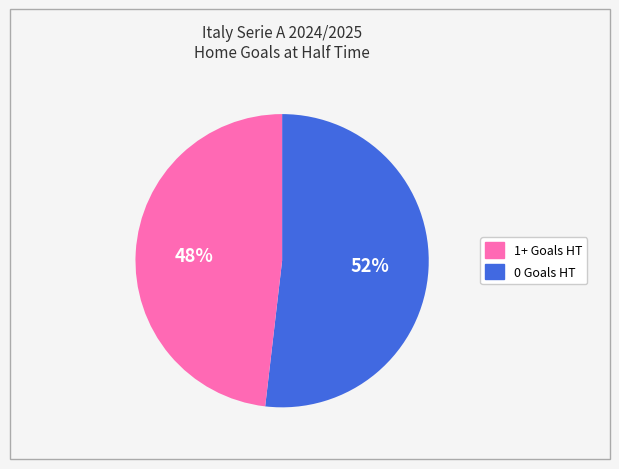

To the nearest percent, what is the average slice percentage?

50%